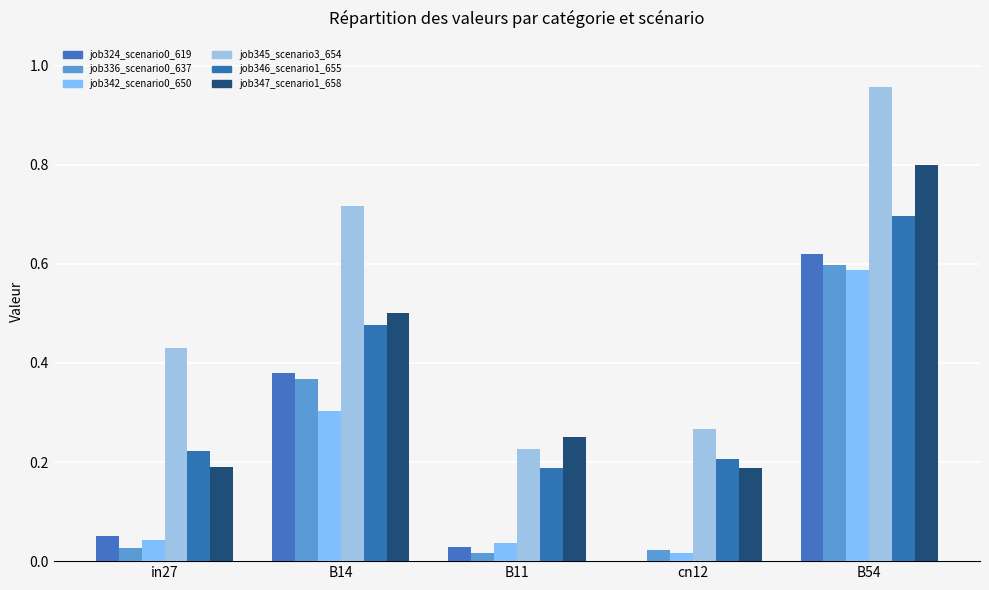

Between B14 and in27, which is larger?

B14